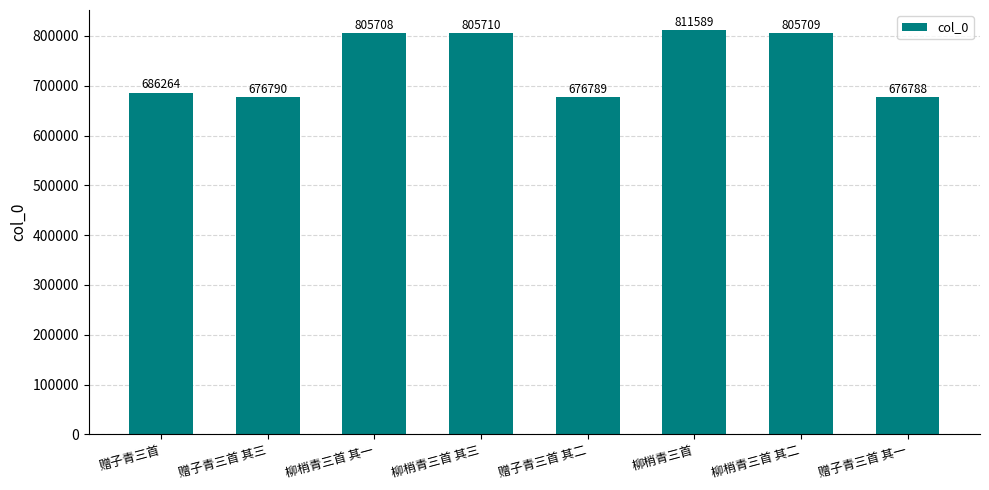

What is the approximate value at 柳梢青三首 其二, to the nearest 100?

805700